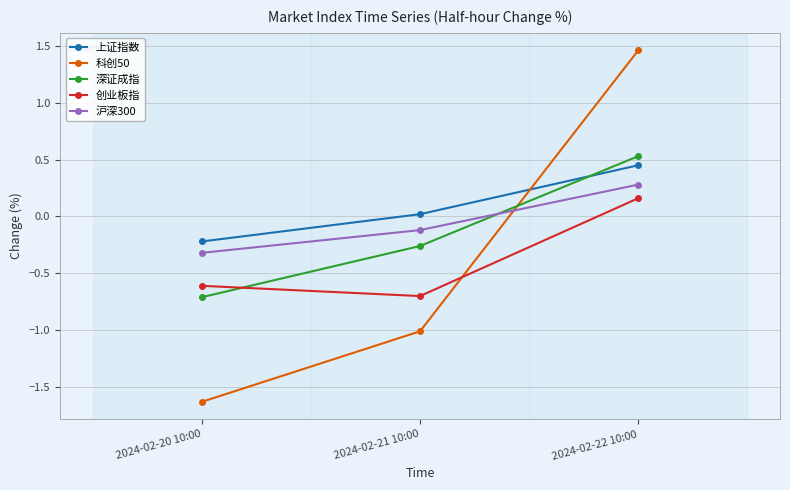

What is the total value across all series at 2024-02-20 10:00?

-3.5